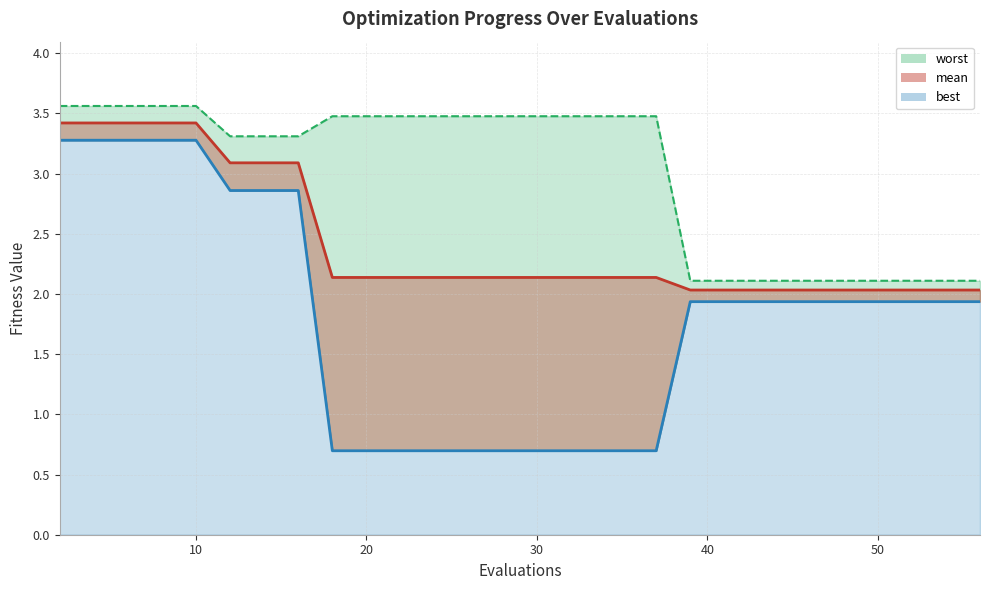

The worst series shows 1.2 at 40. True or false?

False